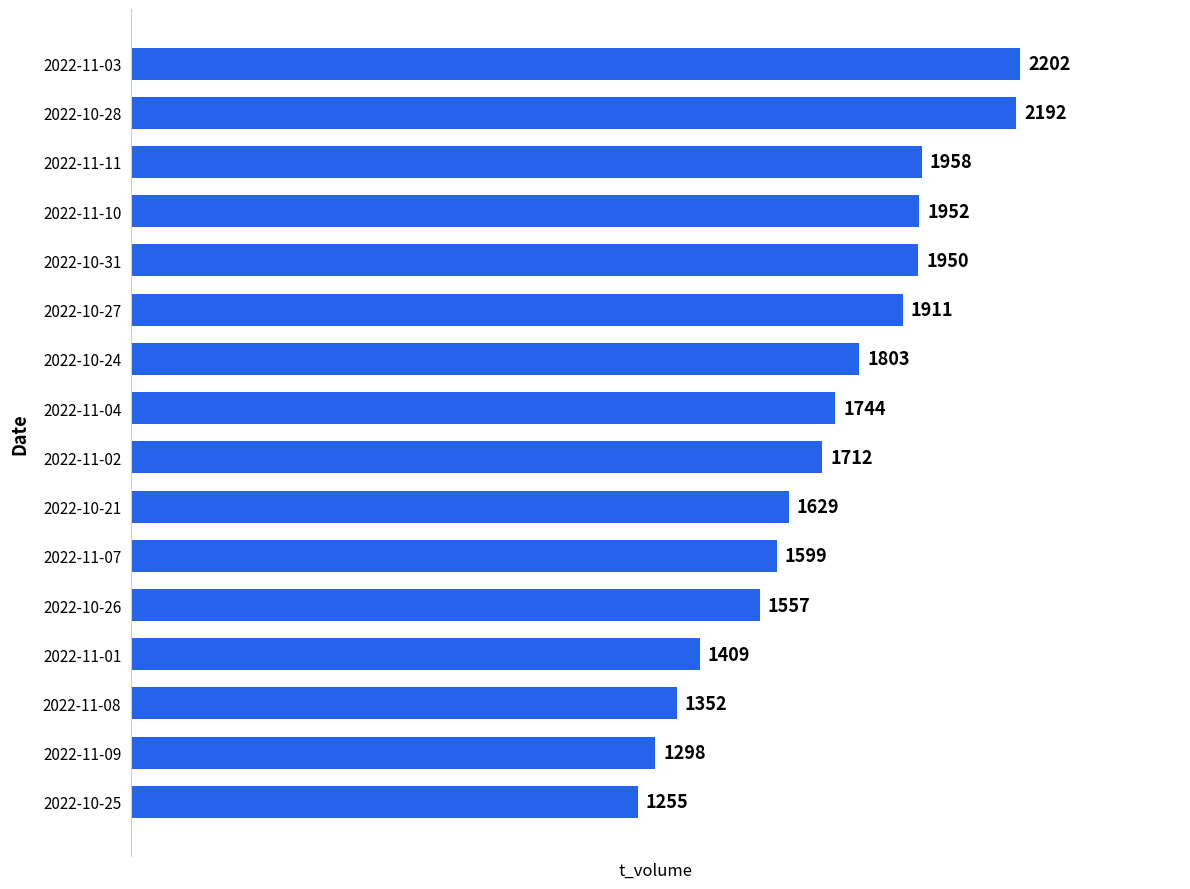

At which label is the value closest to 1728?

2022-11-02